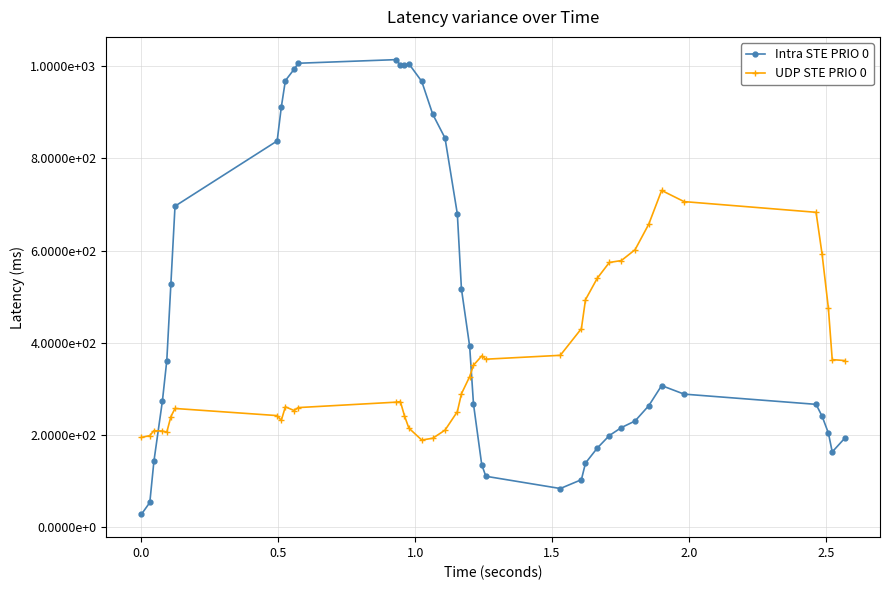

Reading right to left, what are all the values shown in this chart?

Intra STE PRIO 0: 192.7	162.7	203.8	240.2	266.0	288.3	306.8	263.1	229.9	215.6	198.2	171.1	138.6	102.5	83.3	109.9	135.3	266.5	392.0	516.5	679.4	844.2	896.2	967.3	1005.5	1002.2	1001.9	1014.5	1006.6	993.7	968.9	910.7	838.0	696.4	528.2	361.2	273.5	142.6	53.0	27.1
UDP STE PRIO 0: 361.1	363.2	474.5	592.0	683.0	706.2	730.5	657.2	601.8	578.3	574.1	539.9	493.3	430.4	372.5	364.1	371.1	351.0	326.3	289.0	250.2	210.0	192.4	188.6	214.4	240.9	272.0	270.8	259.0	252.6	260.7	231.1	241.6	257.1	239.5	205.7	208.1	209.0	198.3	194.1